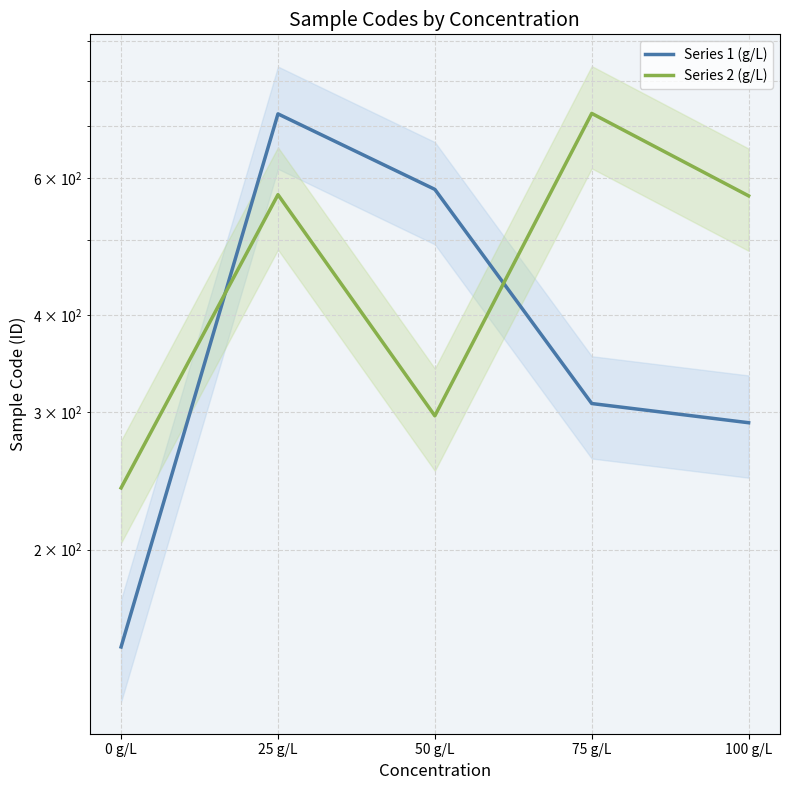

Is it true that Series 1 (g/L) equals 291 at 100 g/L?

True